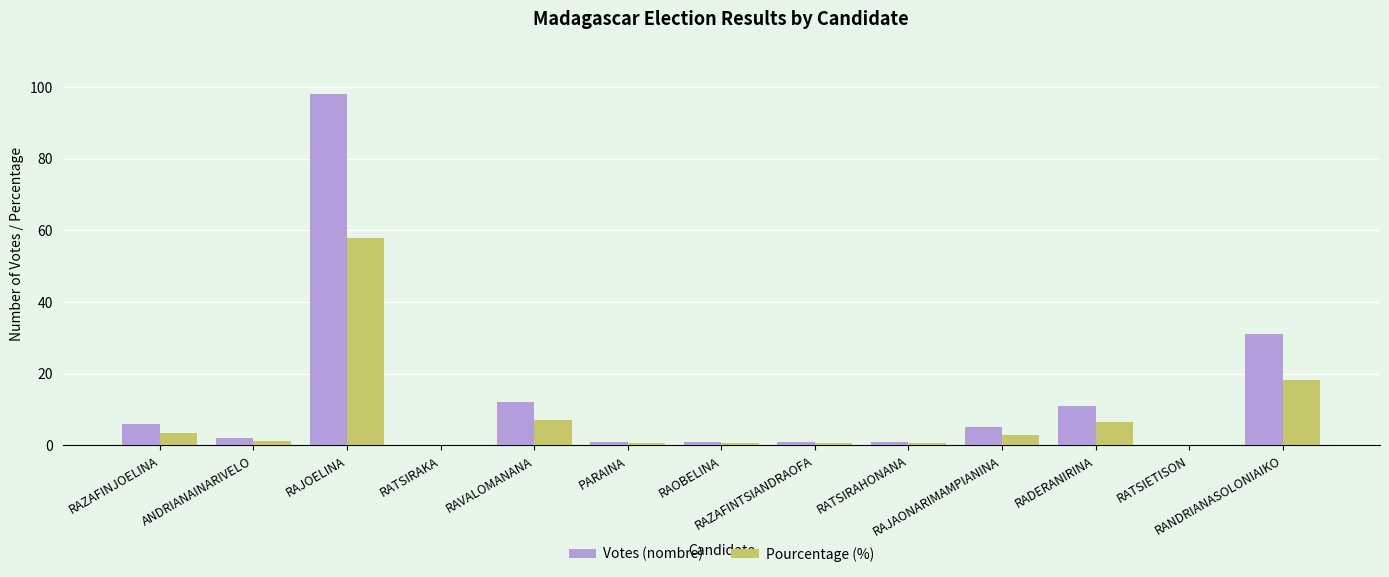

What is the highest value of the Votes (nombre) series?

98.0